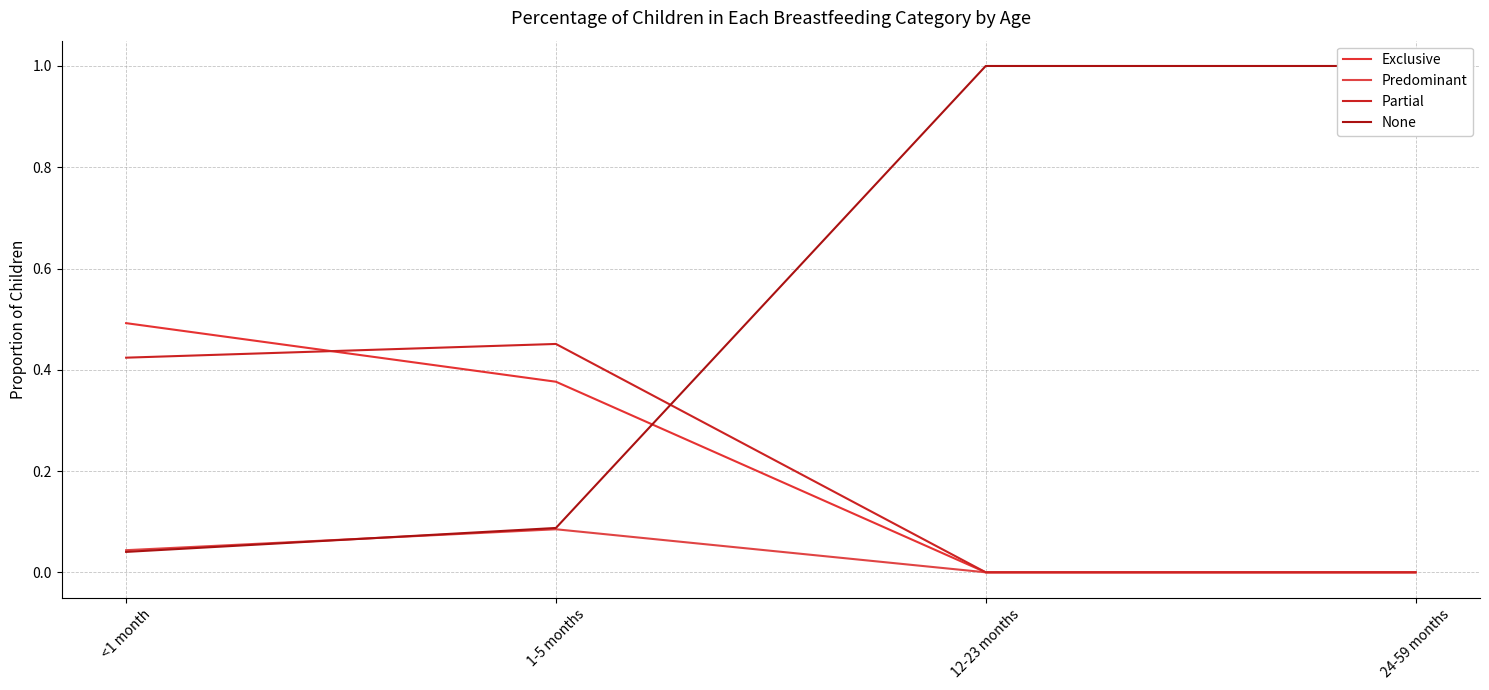

Reading right to left, list all the values displayed in this chart.

Exclusive: 0.0	0.0	0.4	0.5
Predominant: 0.0	0.0	0.1	0.0
Partial: 0.0	0.0	0.5	0.4
None: 1.0	1.0	0.1	0.0